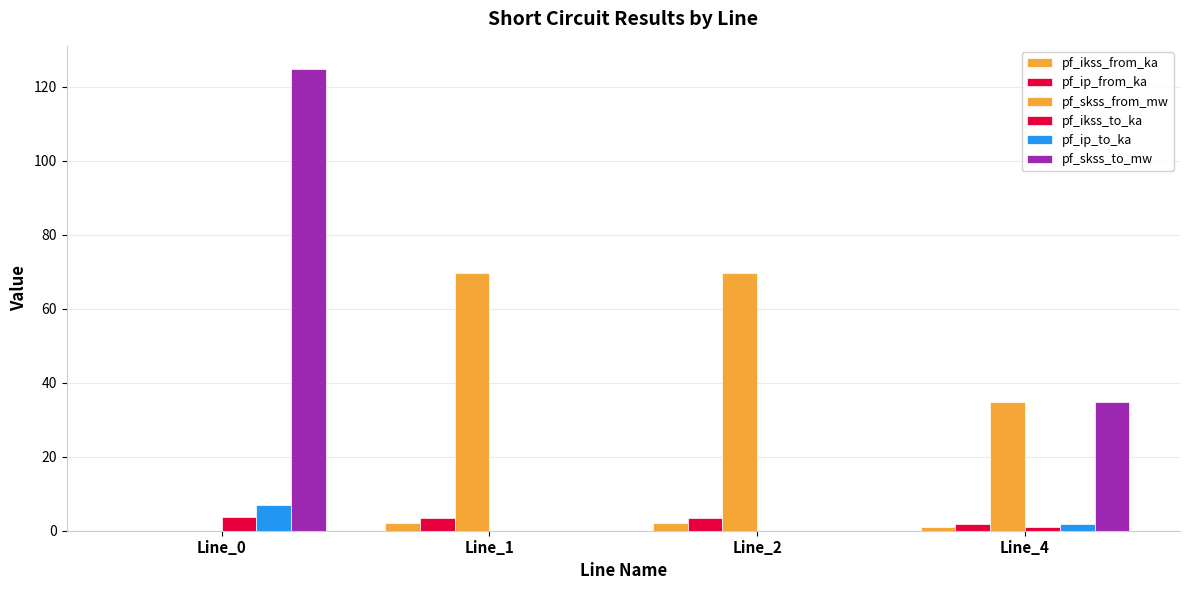

Reading left to right, transcribe all the data shown in this chart.

pf_ikss_from_ka: Line_0=0.0	Line_1=2.0	Line_2=2.0	Line_4=1.0
pf_ip_from_ka: Line_0=0.0	Line_1=3.5	Line_2=3.5	Line_4=1.7
pf_skss_from_mw: Line_0=0.0	Line_1=69.5	Line_2=69.5	Line_4=34.7
pf_ikss_to_ka: Line_0=3.6	Line_1=0.0	Line_2=0.0	Line_4=1.0
pf_ip_to_ka: Line_0=6.8	Line_1=0.0	Line_2=0.0	Line_4=1.7
pf_skss_to_mw: Line_0=124.8	Line_1=0.0	Line_2=0.0	Line_4=34.7